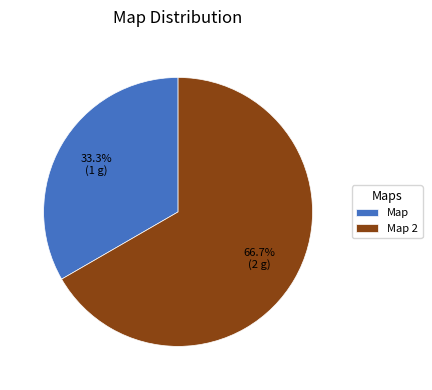

Count the number of slices in the pie.

2